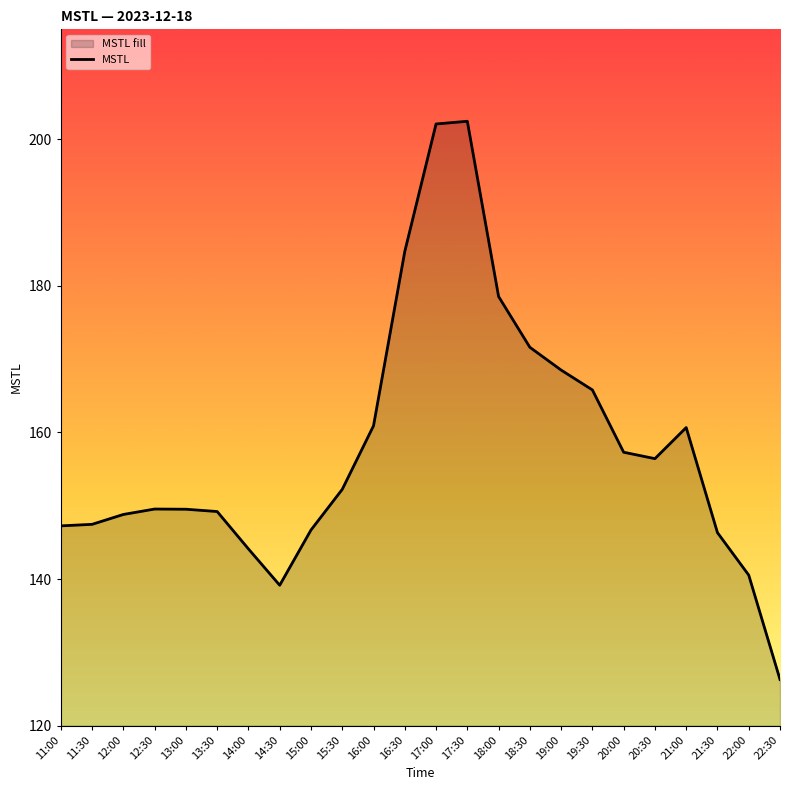

What position from the left is 14:00?

7